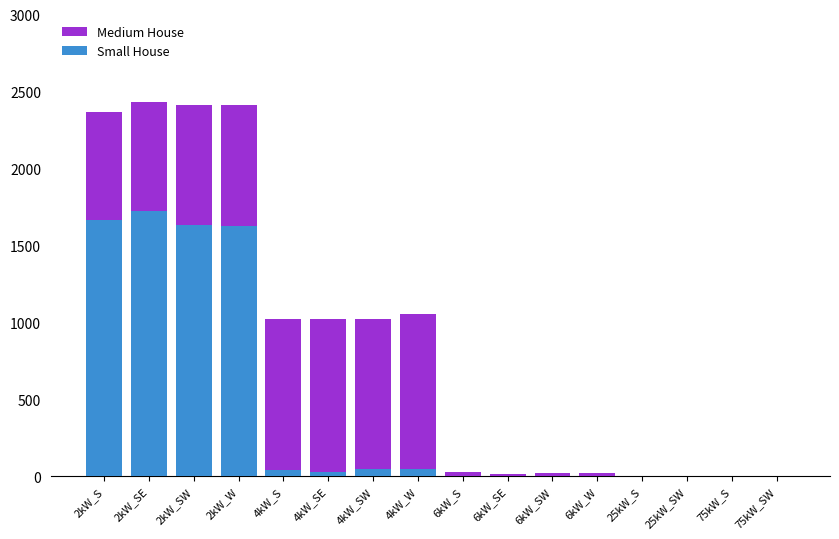

The value of Small House at 4kW_SE is 30. True or false?

True